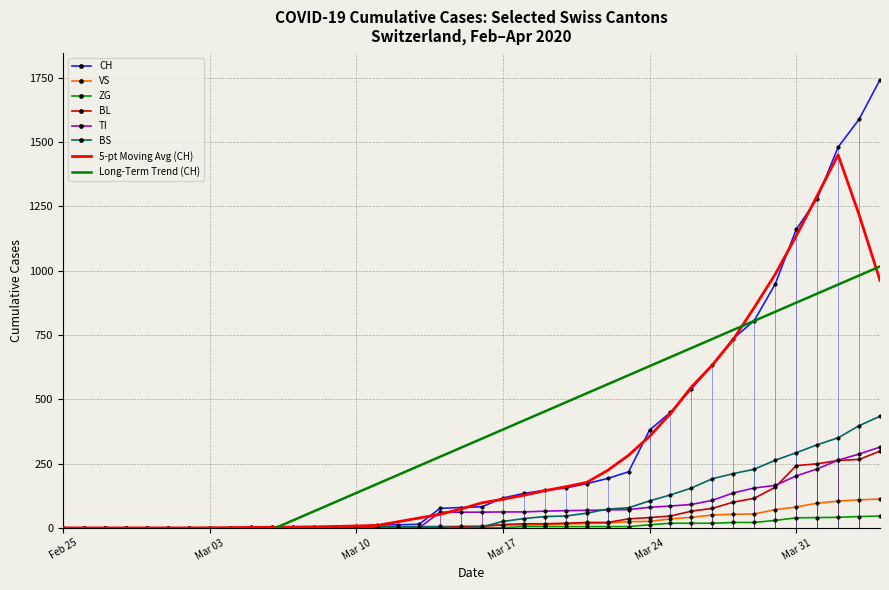

What is the maximum value for 5-pt Moving Avg (CH)?

1449.8